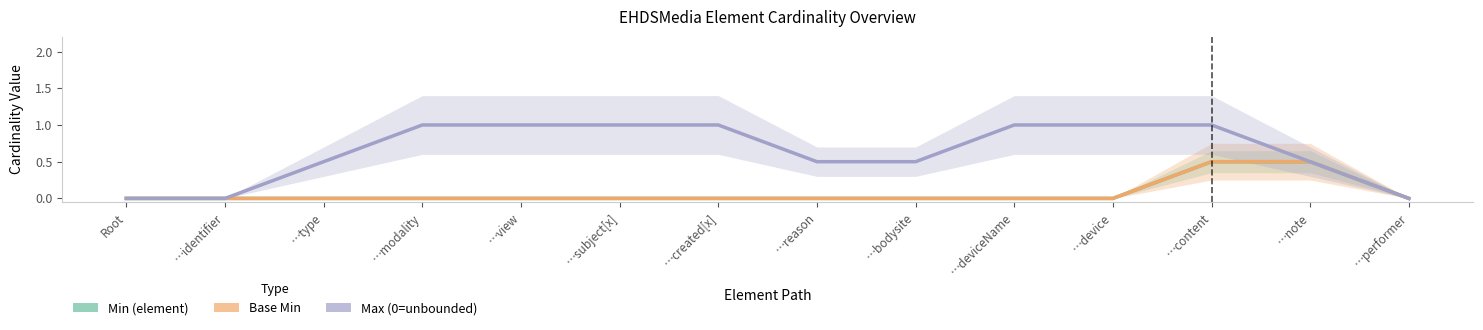

Does the chart display data point markers on the line(s)?

No